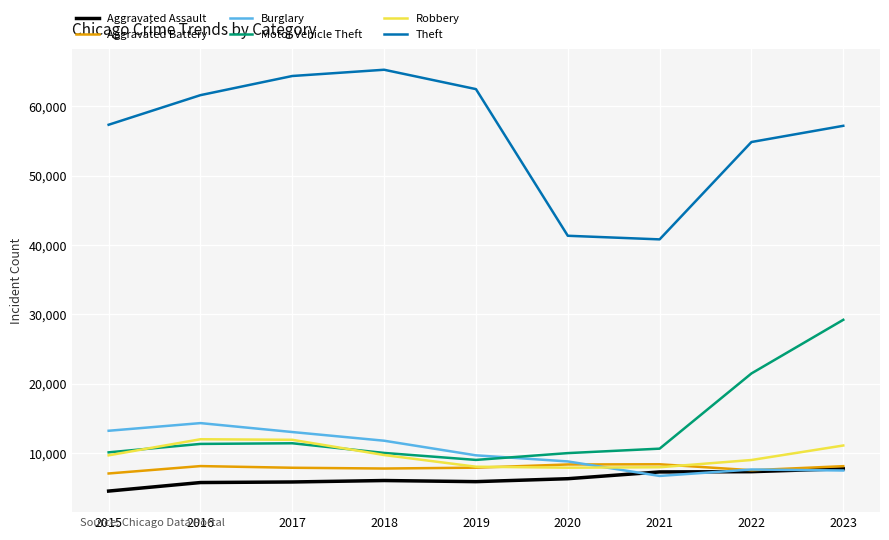

The Aggravated Assault series shows 10226 at 2020. True or false?

False